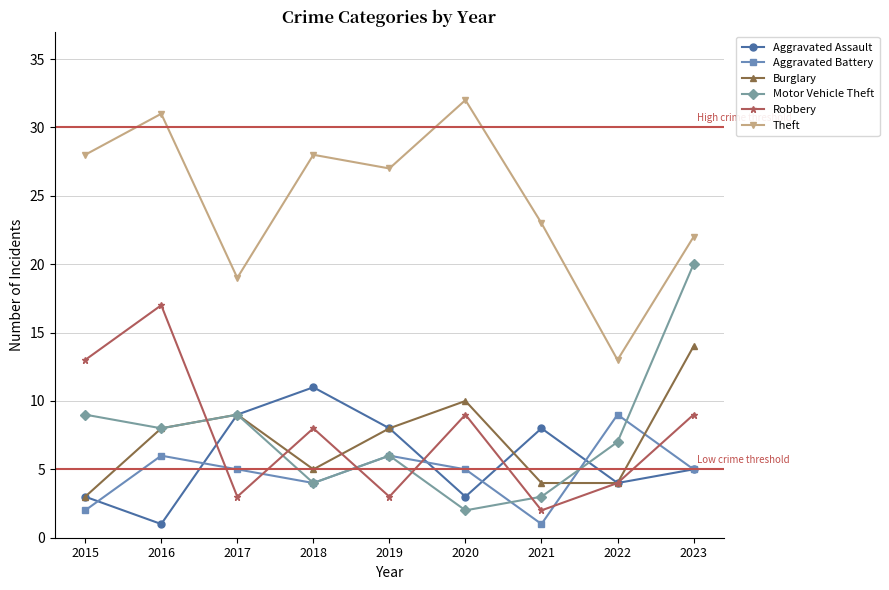

Which series has the largest total across all categories?

Theft